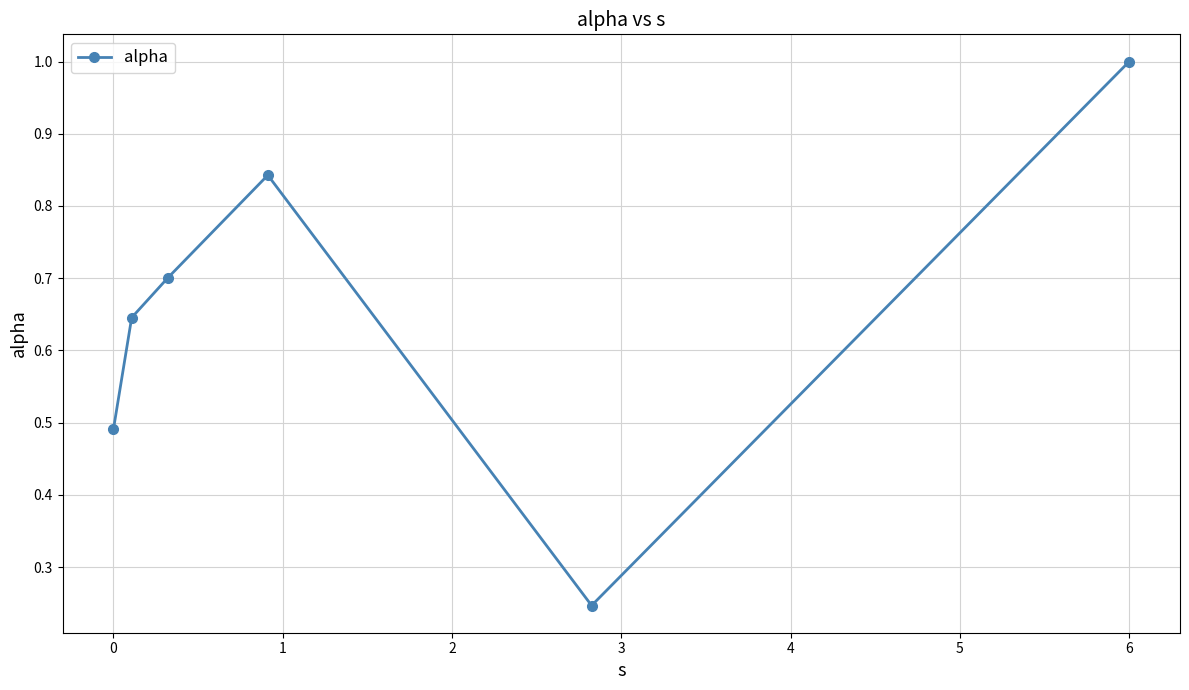

What is the average value?

0.7